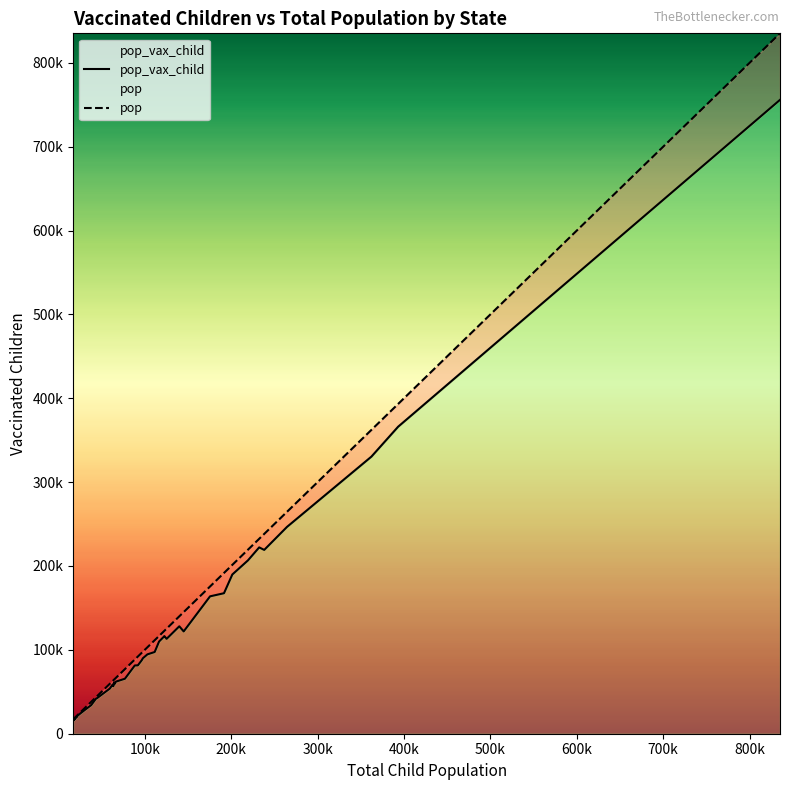

What are all the series names shown in the legend?

pop_vax_child, pop